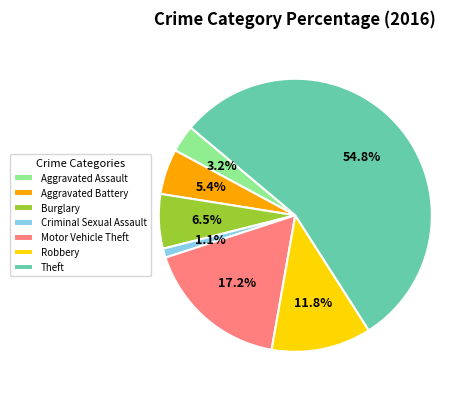

To the nearest percent, what portion does Theft represent?

55%